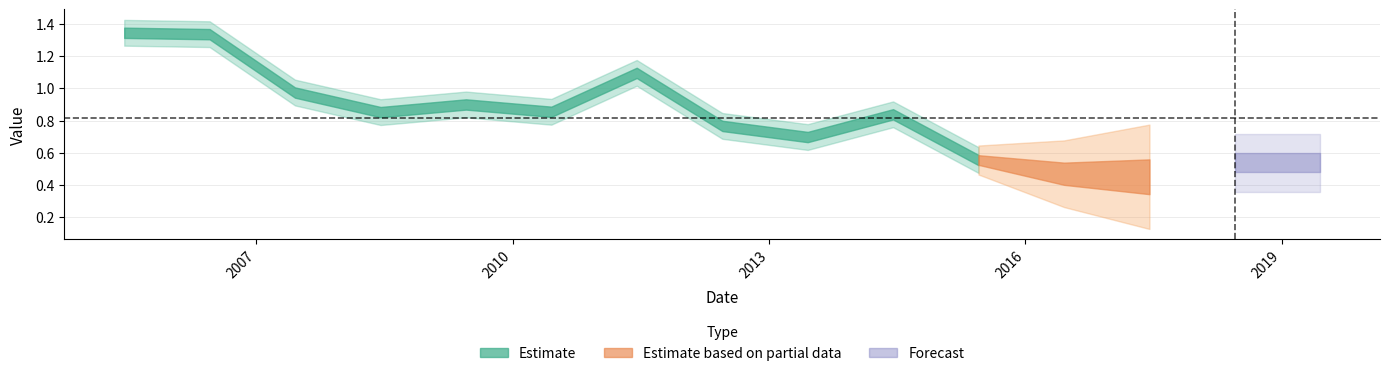

What is the difference between the second highest and minimum values?

0.9